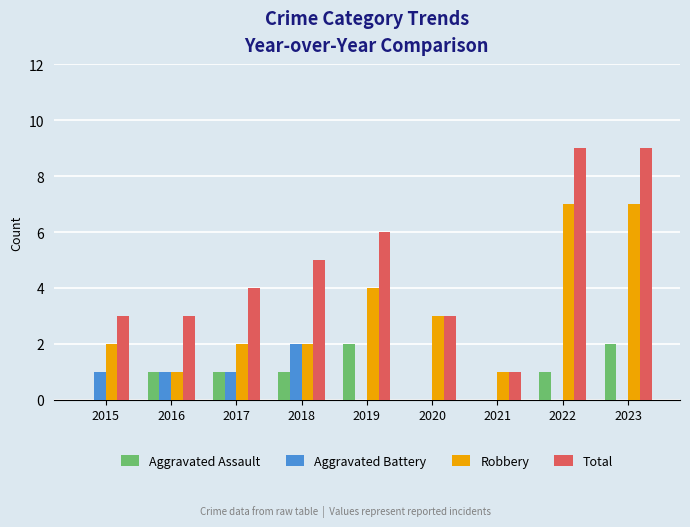

At which category is the sum across all series the highest?

2023